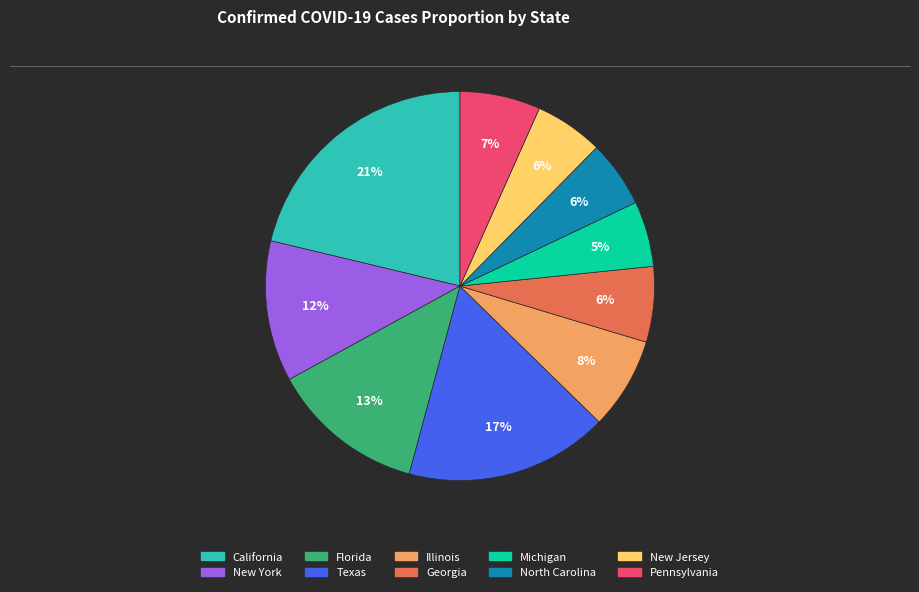

To the nearest percent, what portion does New York represent?

12%